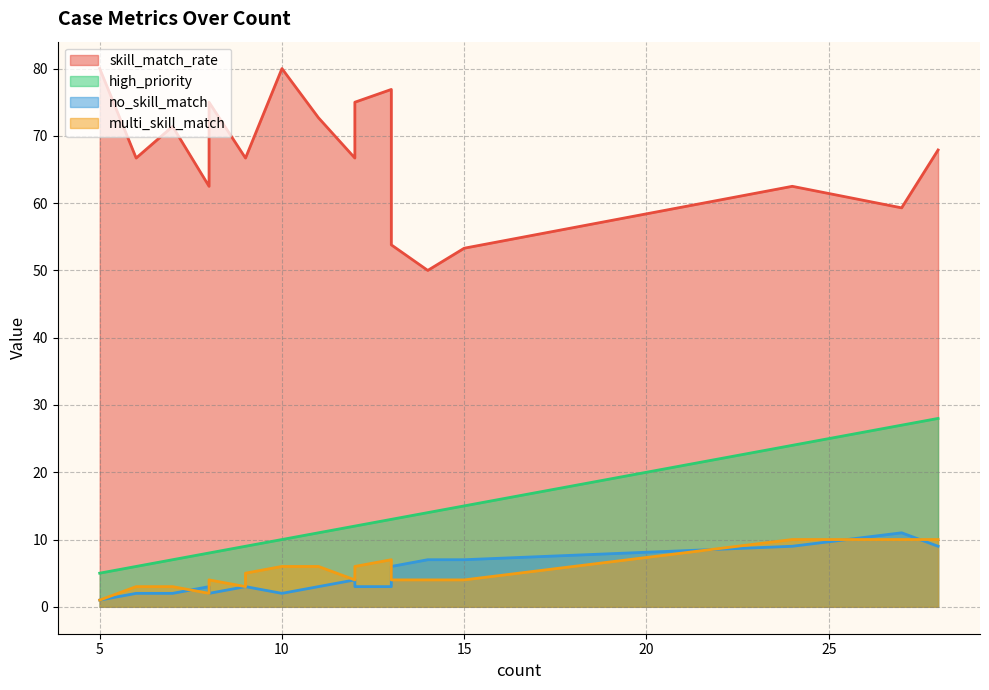

Does the chart have visible grid lines?

Yes